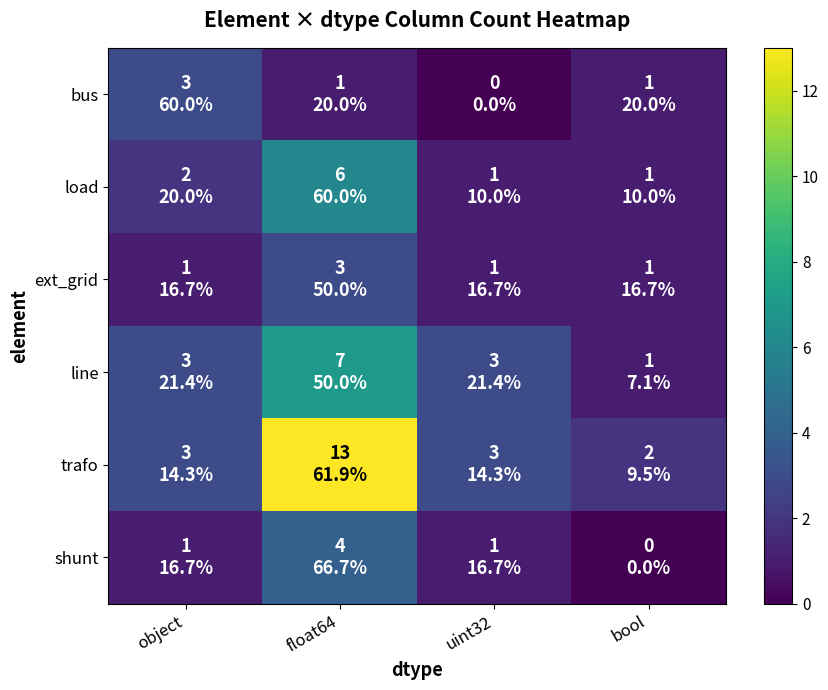

At uint32, list the series in order from largest to smallest.

line, trafo, load, ext_grid, shunt, bus